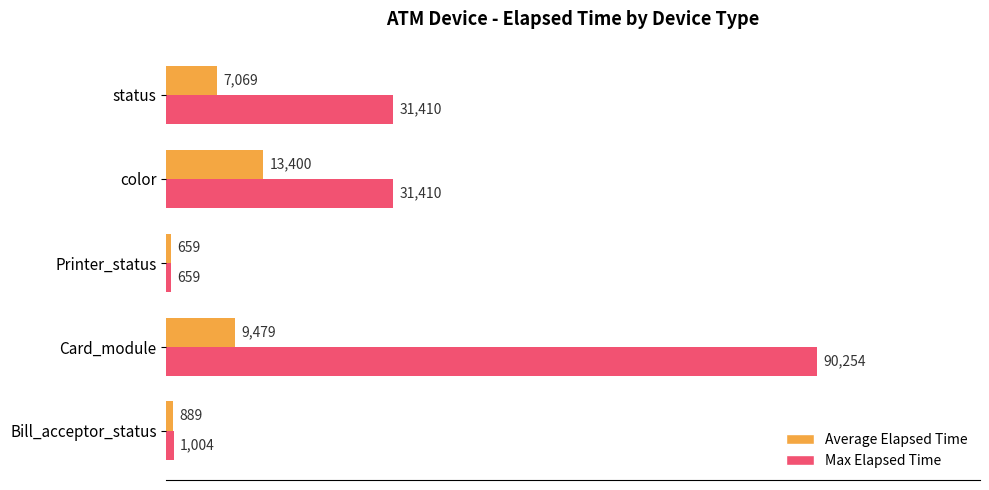

How many data points in Max Elapsed Time are less than 31410?

2